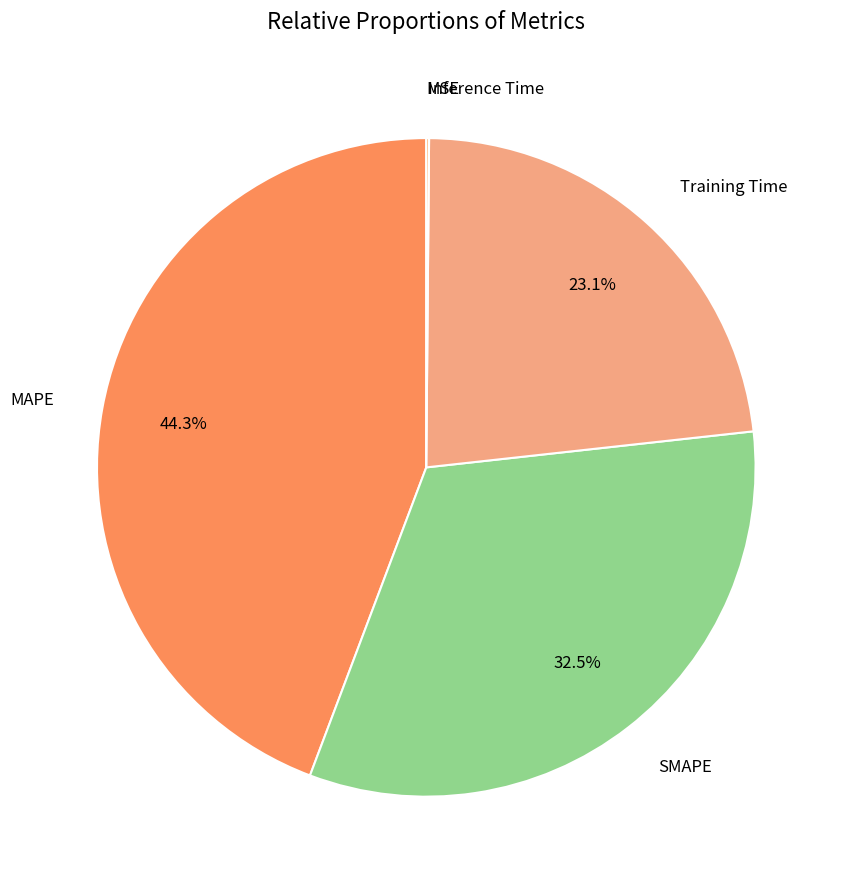

Which slice is the smallest?

MSE